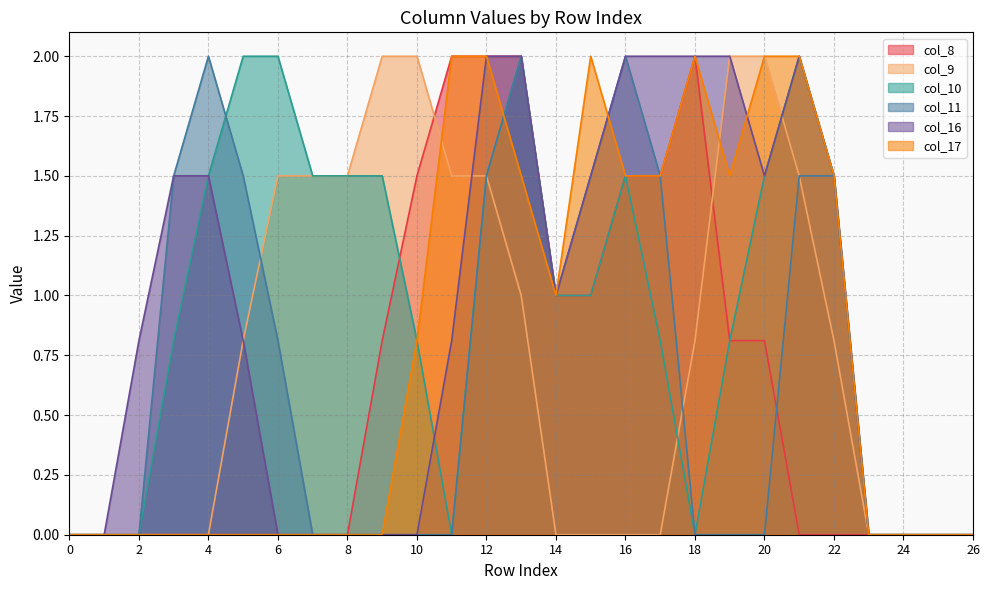

Reading left to right, transcribe all the data shown in this chart.

col_8: 0.0	0.0	0.0	0.0	0.0	0.0	0.0	0.0	0.0	0.8	1.5	2.0	2.0	2.0	1.0	1.0	1.5	1.5	2.0	0.8	0.8	0.0	0.0	0.0	0.0	0.0	0.0
col_9: 0.0	0.0	0.0	0.0	0.0	0.8	1.5	1.5	1.5	2.0	2.0	1.5	1.5	1.0	0.0	0.0	0.0	0.0	0.8	2.0	2.0	1.5	0.8	0.0	0.0	0.0	0.0
col_10: 0.0	0.0	0.0	0.8	1.5	2.0	2.0	1.5	1.5	1.5	0.8	0.0	1.5	2.0	1.0	1.0	1.5	0.8	0.0	0.8	1.5	2.0	1.5	0.0	0.0	0.0	0.0
col_11: 0.0	0.0	0.0	1.5	2.0	1.5	0.8	0.0	0.0	0.0	0.0	0.0	1.5	2.0	1.0	1.5	2.0	1.5	0.0	0.0	0.0	1.5	1.5	0.0	0.0	0.0	0.0
col_16: 0.0	0.0	0.8	1.5	1.5	0.8	0.0	0.0	0.0	0.0	0.0	0.8	2.0	2.0	1.0	1.5	2.0	2.0	2.0	2.0	1.5	2.0	1.5	0.0	0.0	0.0	0.0
col_17: 0.0	0.0	0.0	0.0	0.0	0.0	0.0	0.0	0.0	0.0	0.8	2.0	2.0	1.5	1.0	2.0	1.5	1.5	2.0	1.5	2.0	2.0	1.5	0.0	0.0	0.0	0.0